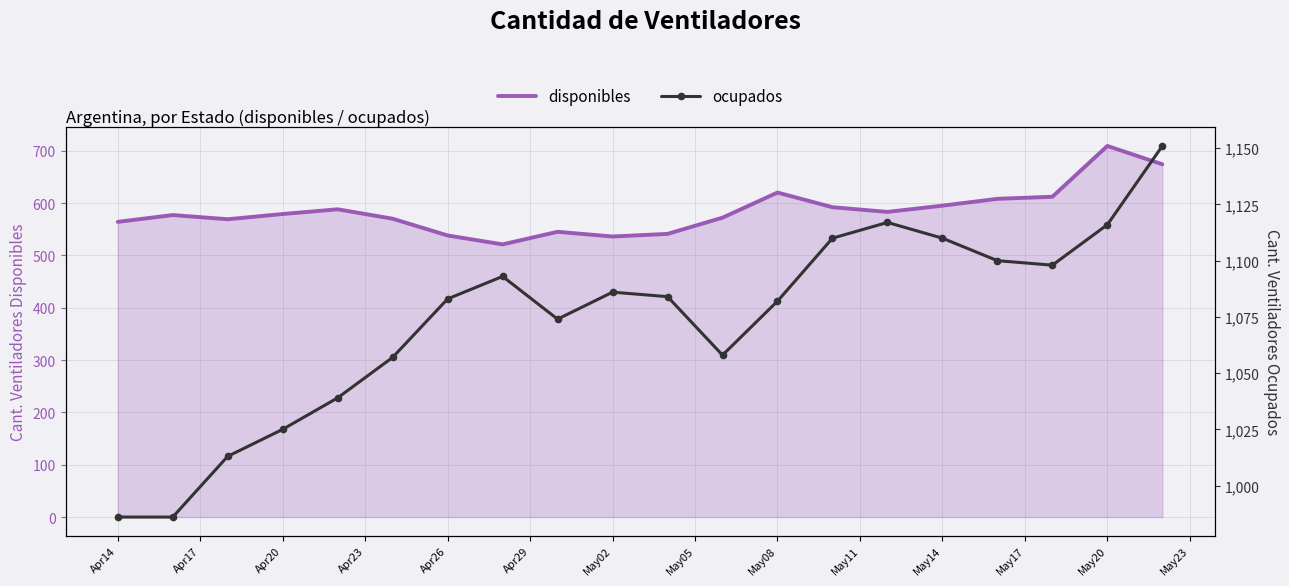

The value of disponibles at Apr20 is 579. True or false?

True